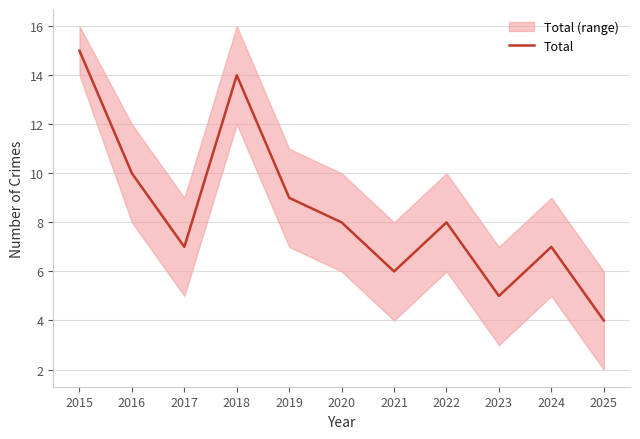

What is the ratio of the value at 2015 to the value at 2023?

3.0